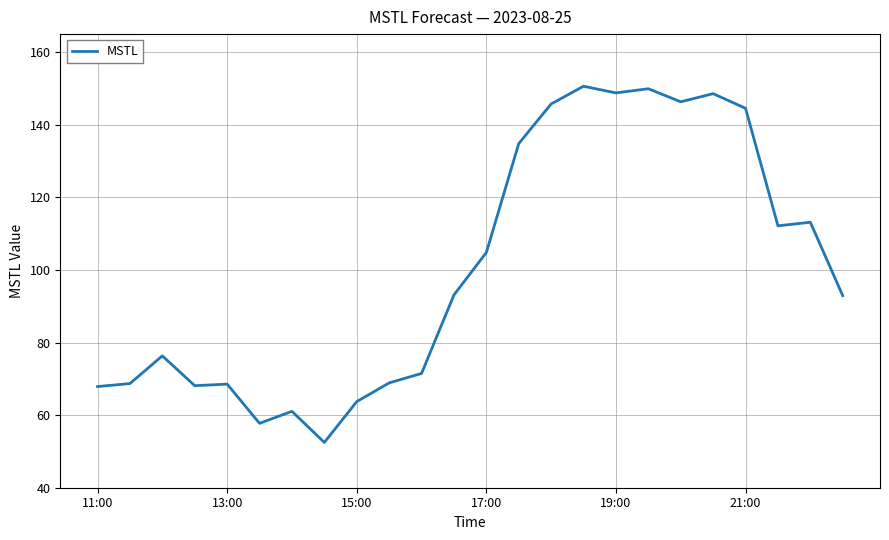

What is the difference between the second highest and second lowest values?

92.2